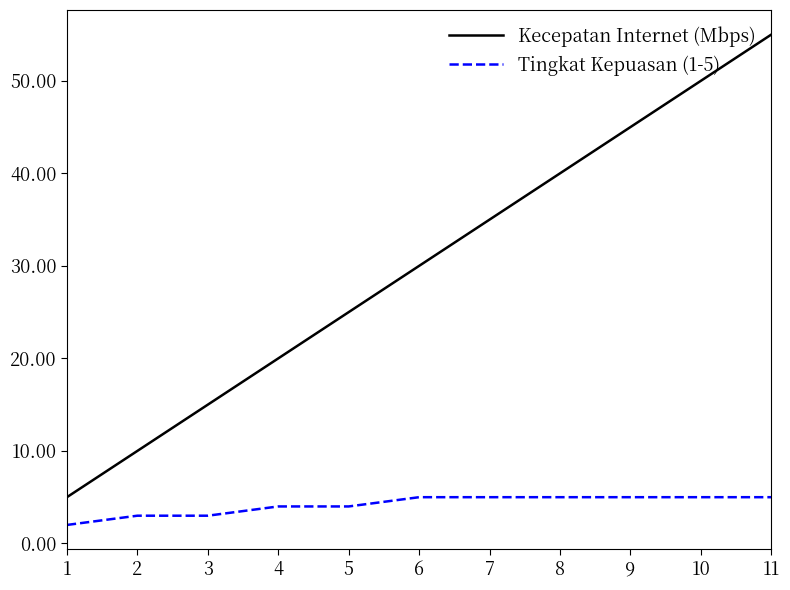

At how many categories does at least one series exceed 21?

7